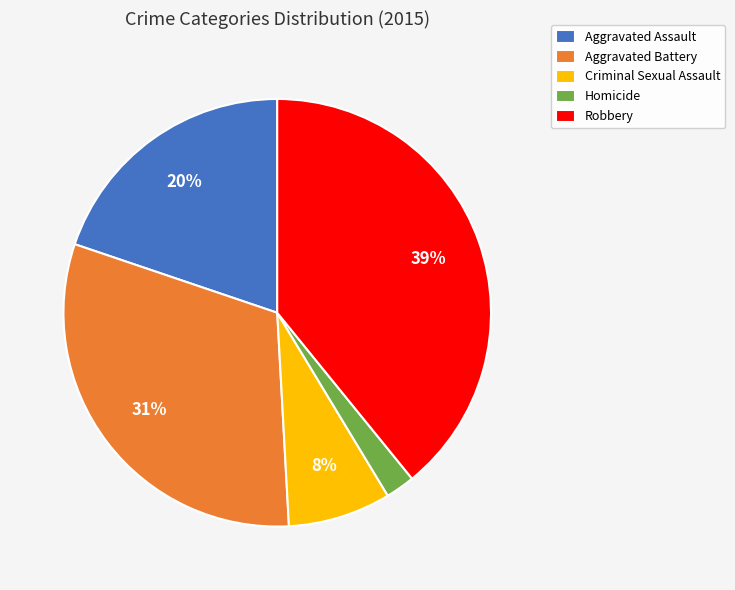

Between Criminal Sexual Assault and Aggravated Battery, which is larger?

Aggravated Battery